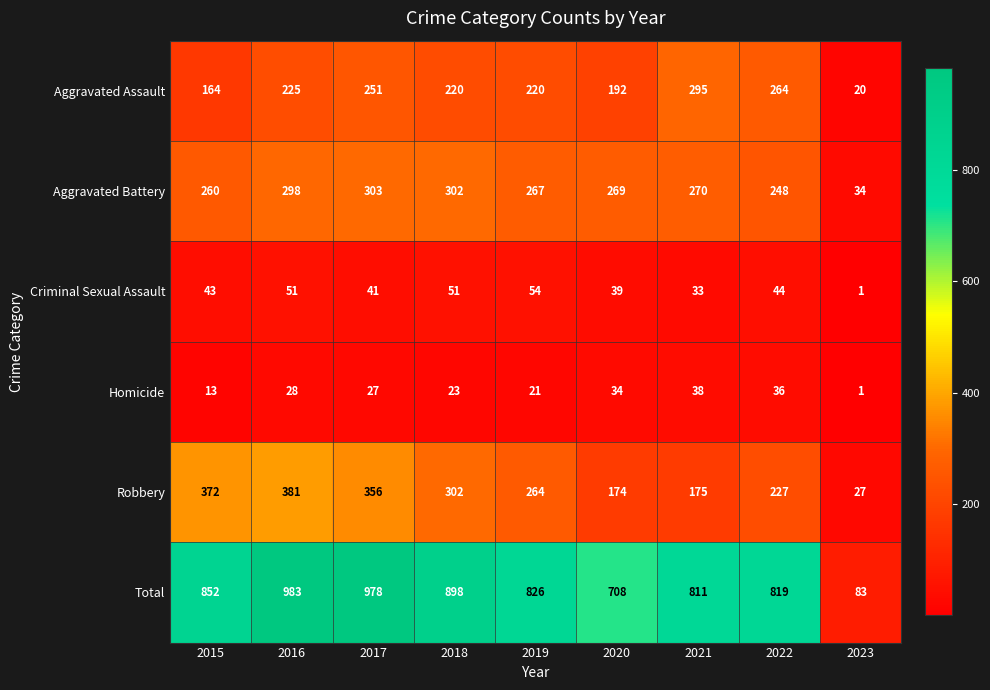

What is the total value across all series at 2018?

1796